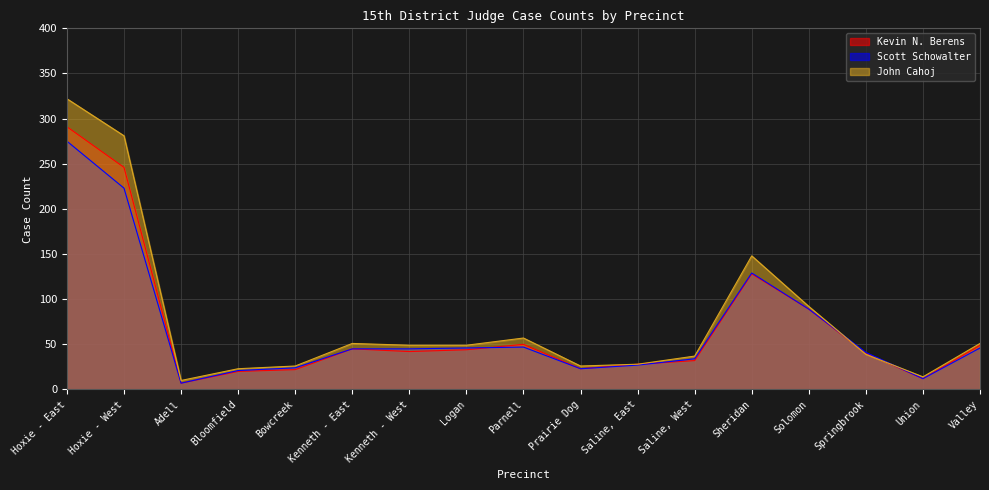

List the series in order of their peak value, highest first.

John Cahoj, Kevin N. Berens, Scott Schowalter